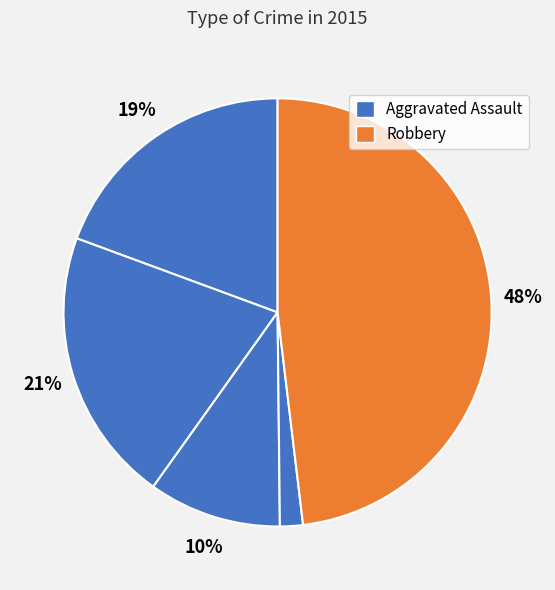

Which slice is the largest?

Robbery